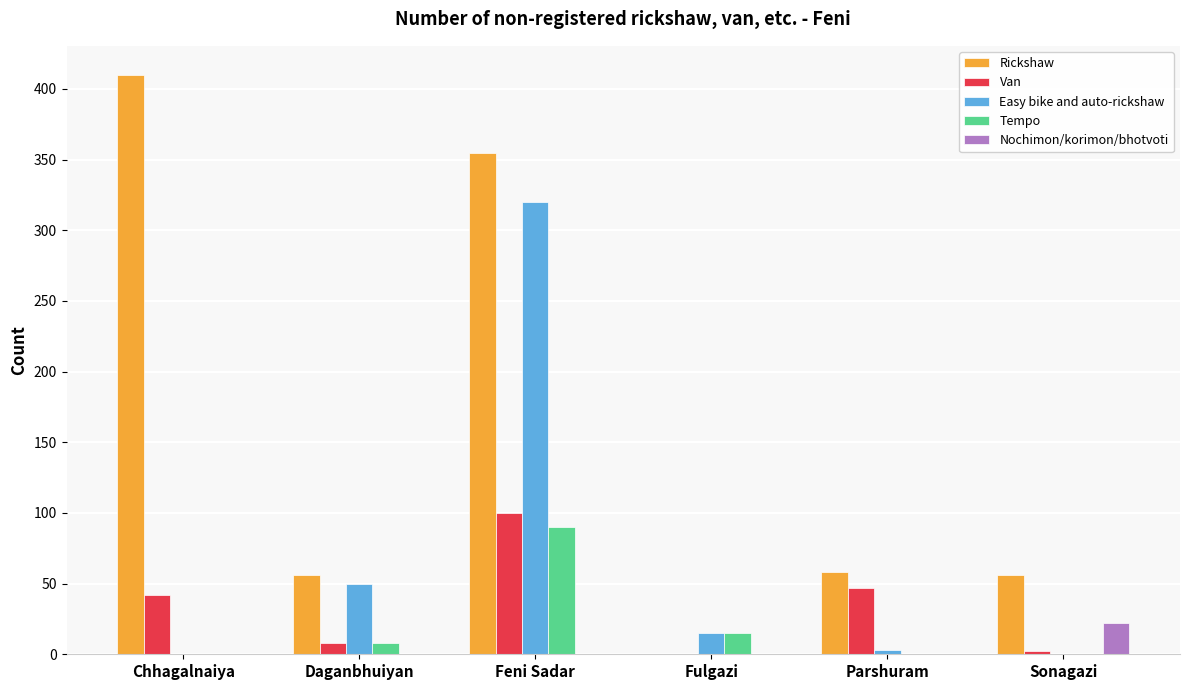

What is the spread (max minus min) of values at Feni Sadar?

355